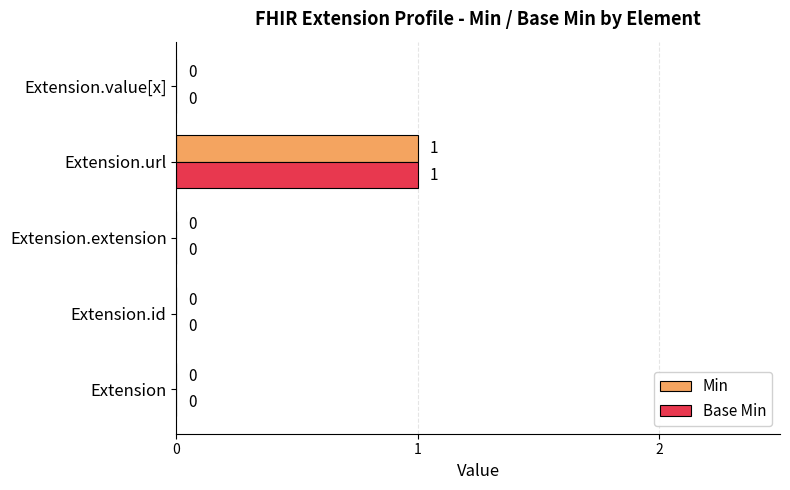

The Min series shows 2 at Extension.url. True or false?

False